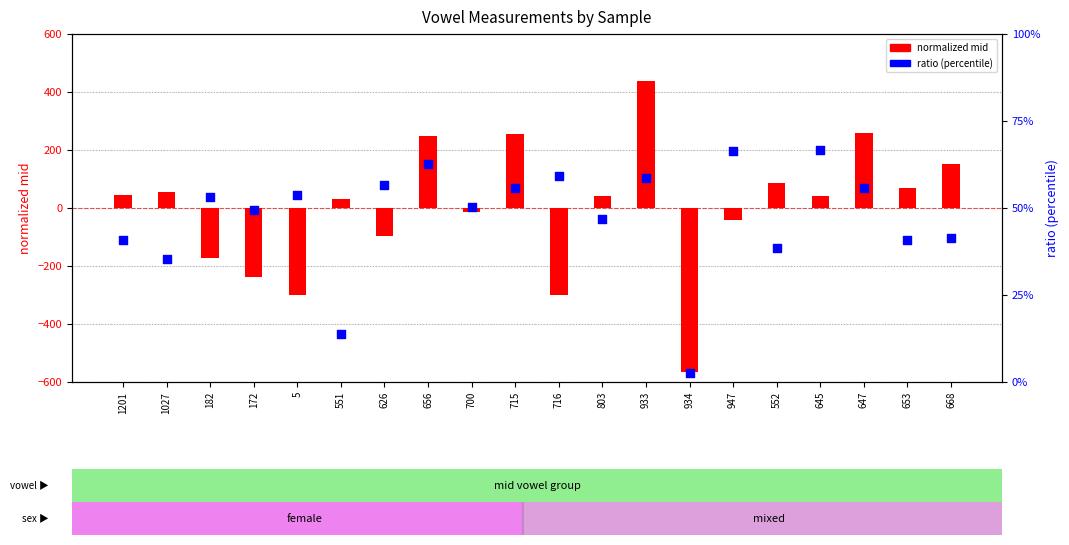

What is the total value across all series at 172?

-236.4